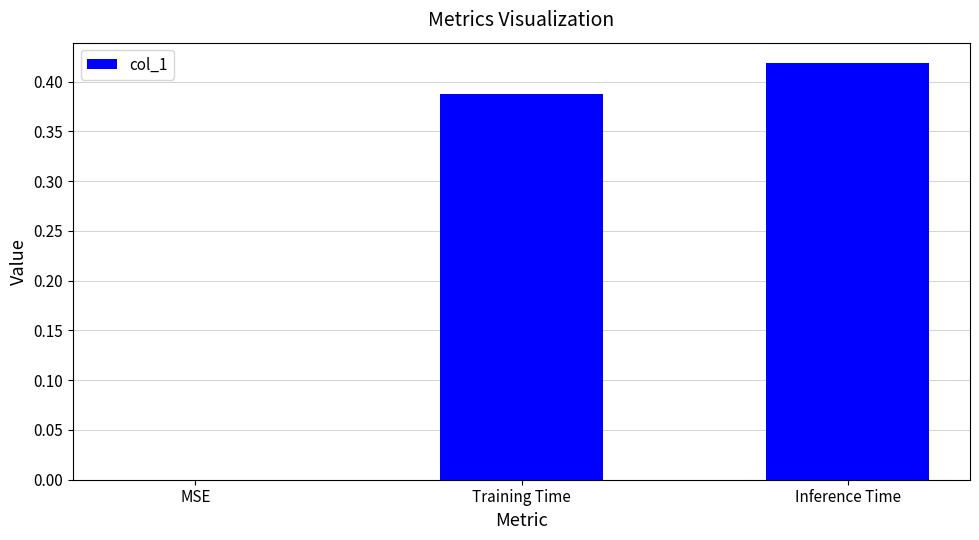

What is the change in value from MSE to Training Time?

+0.4